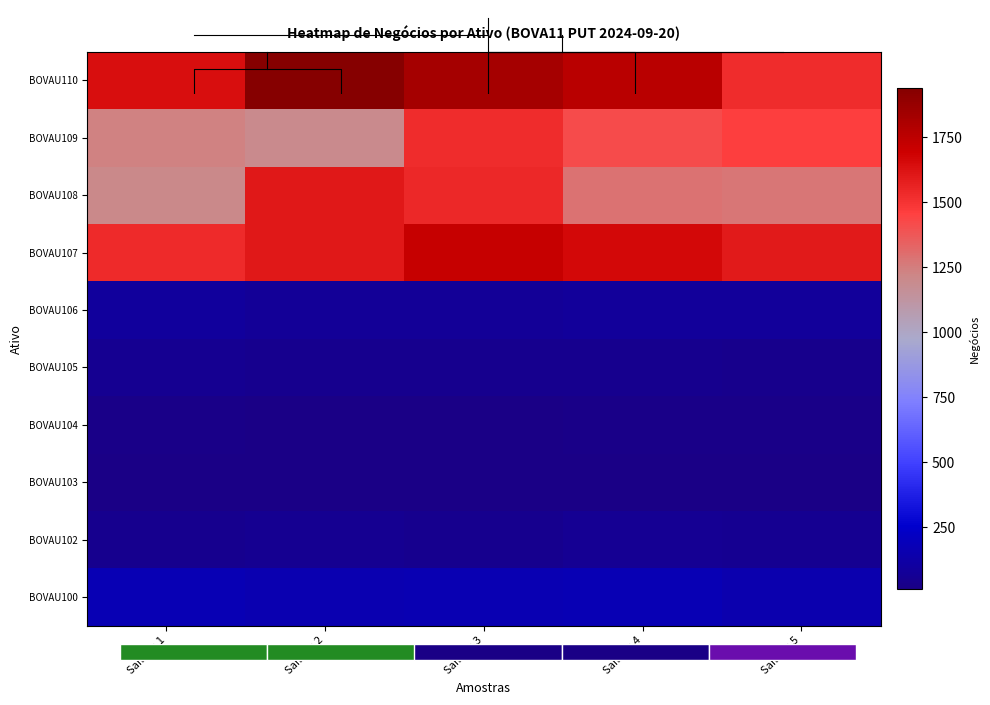

What is the average value of the BOVAU110 series?

1740.0